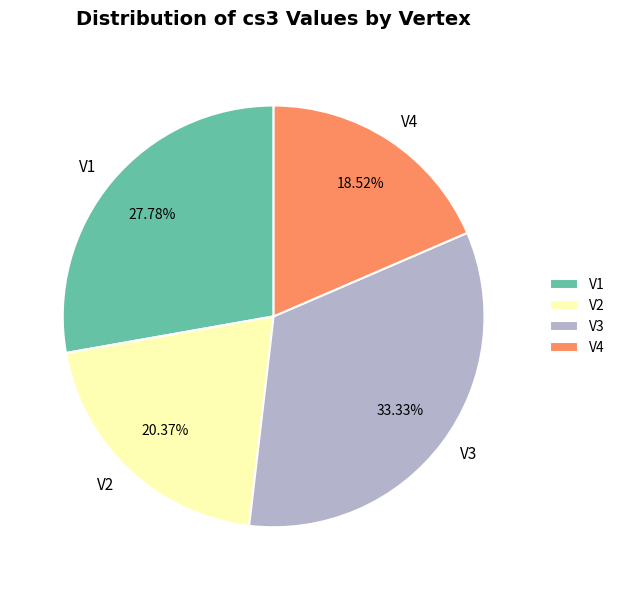

What is the largest slice in the pie chart?

V3